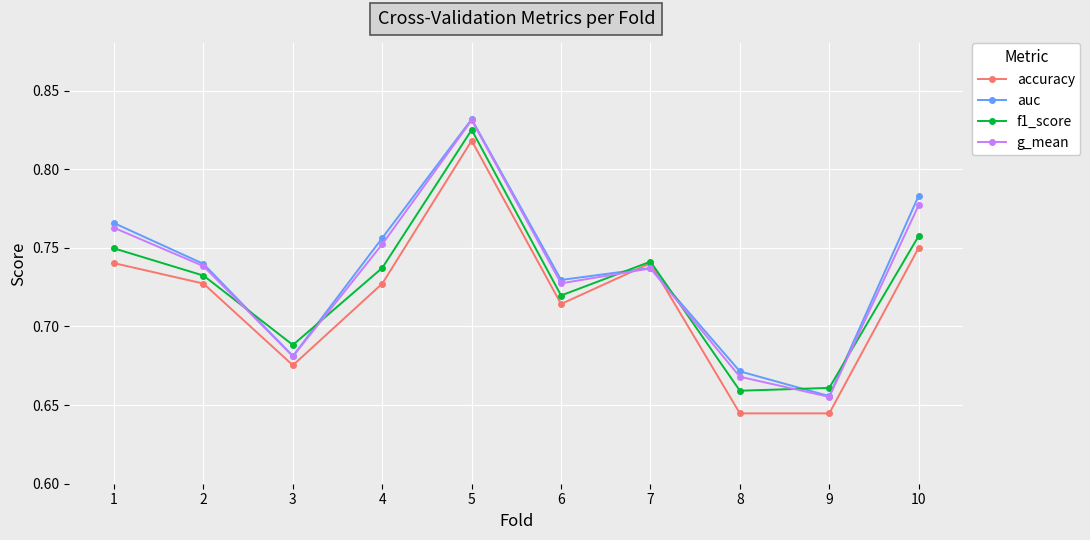

Where is g_mean nearest to the value 0?

9